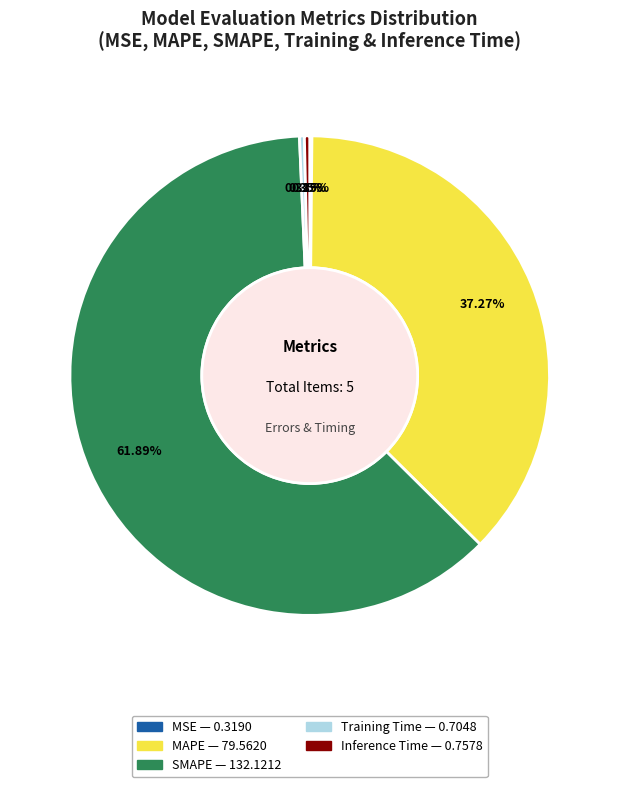

What is the majority slice?

SMAPE